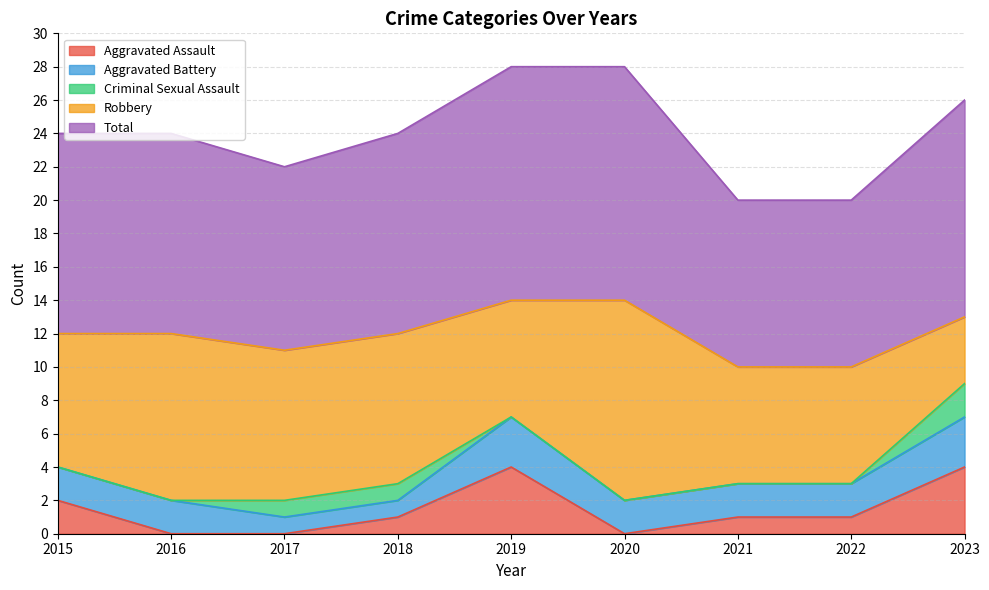

Which series has the largest range (max minus min)?

Robbery